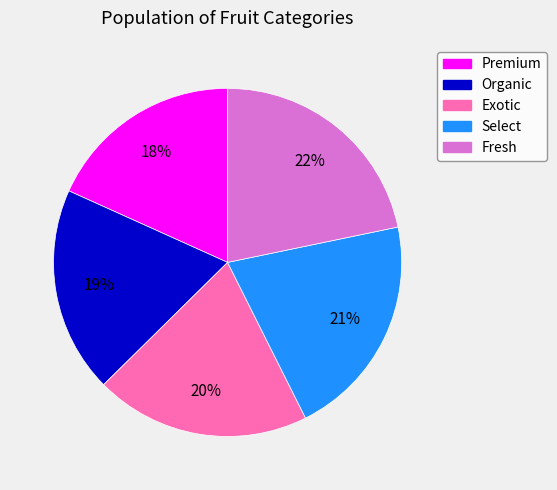

Count the number of slices in the pie.

5